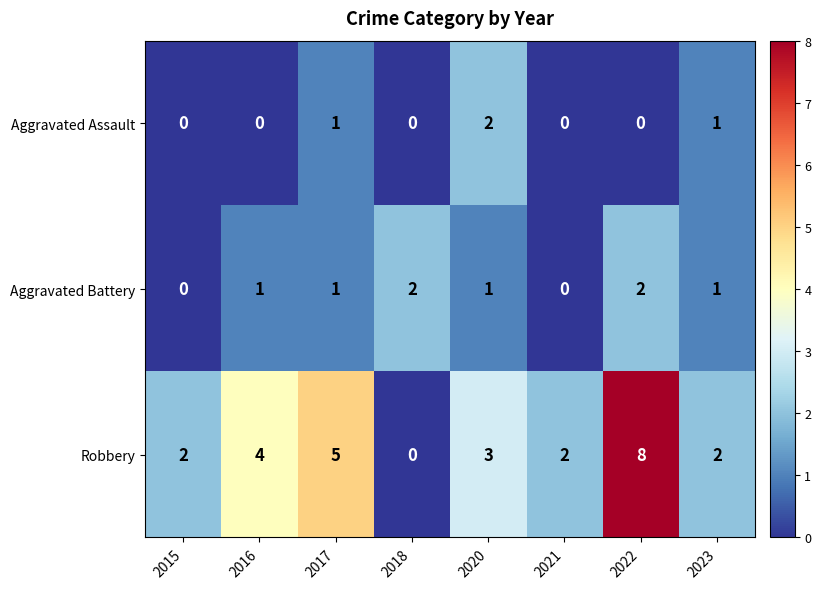

How many data points does each series have?

8